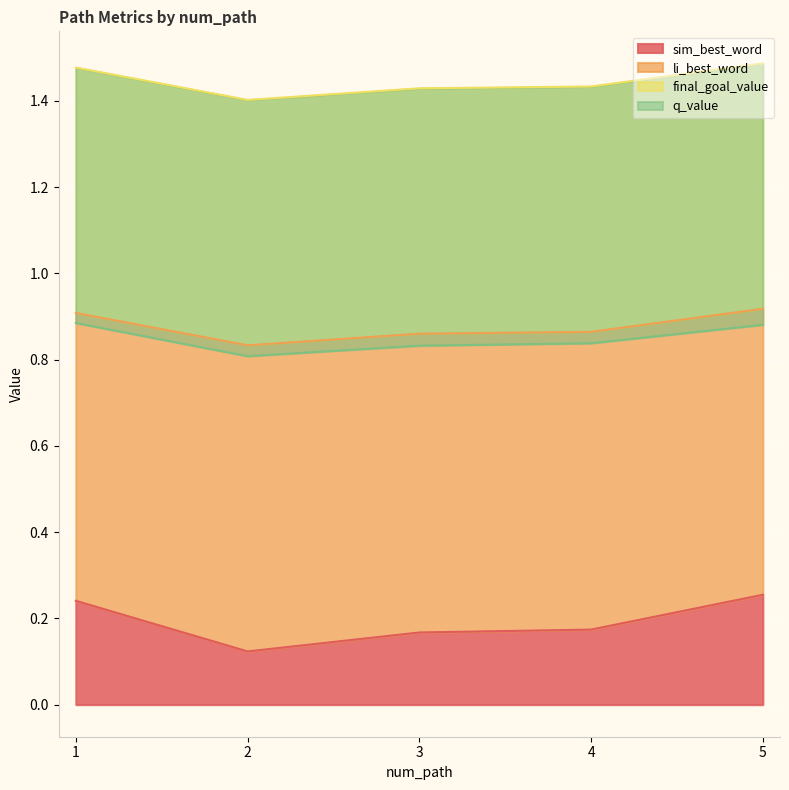

Is it true that sim_best_word equals 0.3 at 4?

False